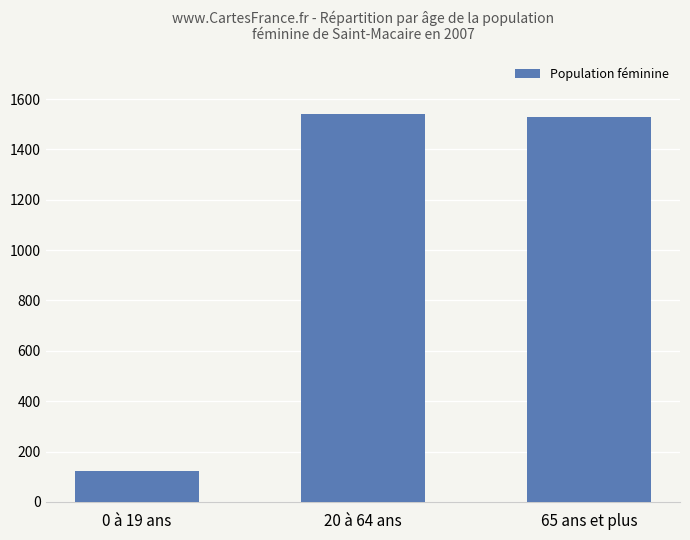

What is the smallest value displayed?

123